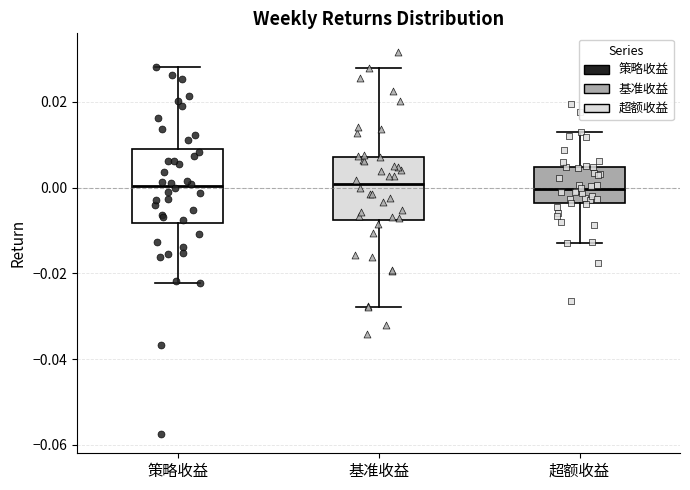

Which box is the tallest, from its lower edge to its upper edge?

策略收益